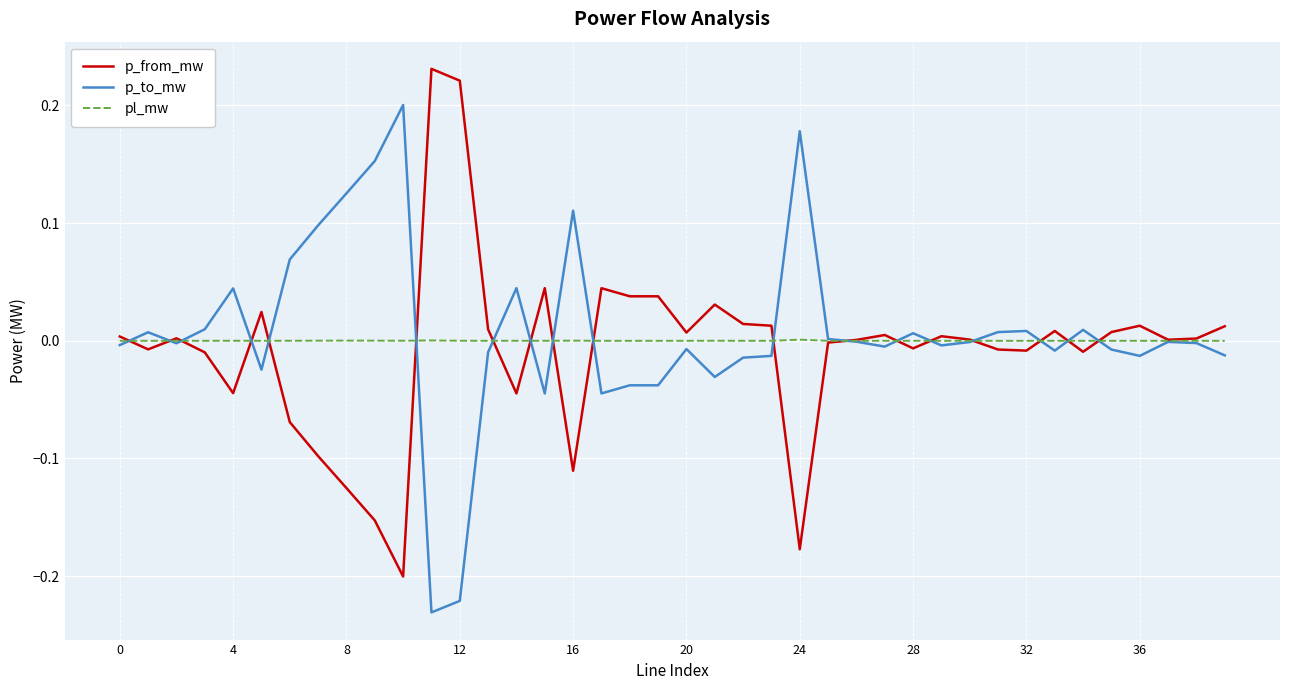

What is the difference between the maximum and second lowest values in the p_from_mw series?

0.4